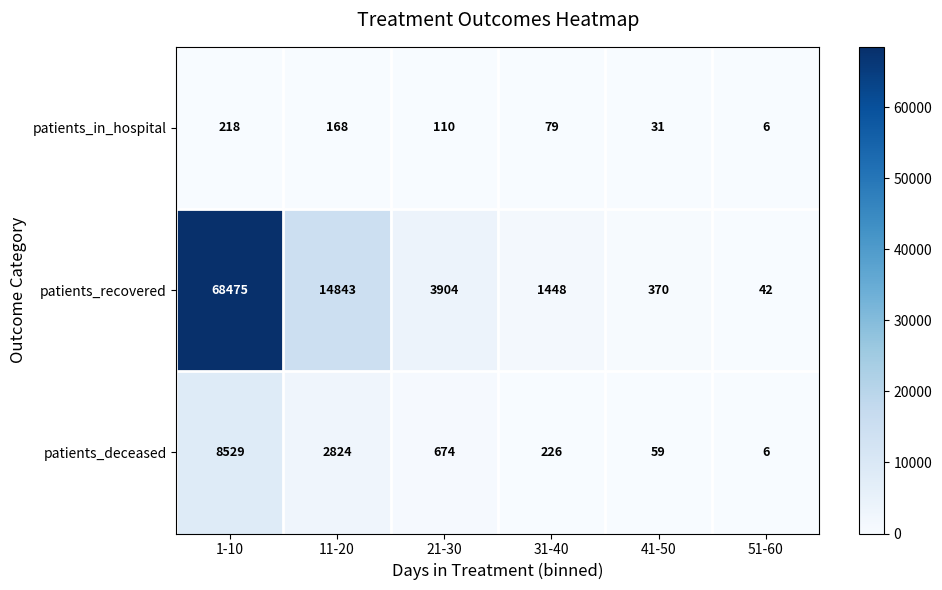

Reading left to right, transcribe all the data shown in this chart.

patients_in_hospital: 1-10=218	11-20=168	21-30=110	31-40=79	41-50=31	51-60=6
patients_recovered: 1-10=68475	11-20=14843	21-30=3904	31-40=1448	41-50=370	51-60=42
patients_deceased: 1-10=8529	11-20=2824	21-30=674	31-40=226	41-50=59	51-60=6